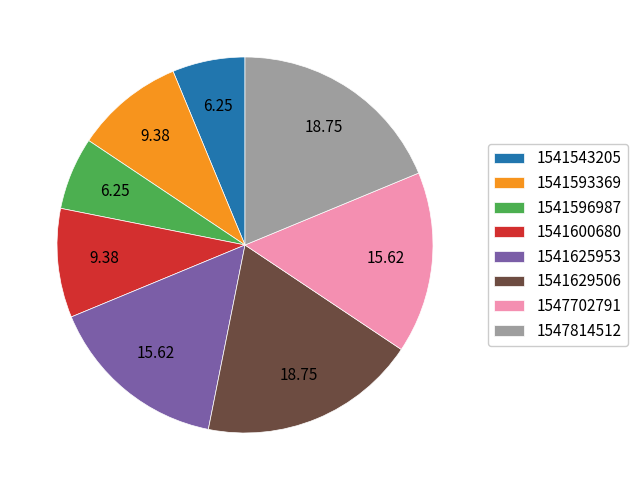

Between 1541543205 and 1541600680, which is larger?

1541600680